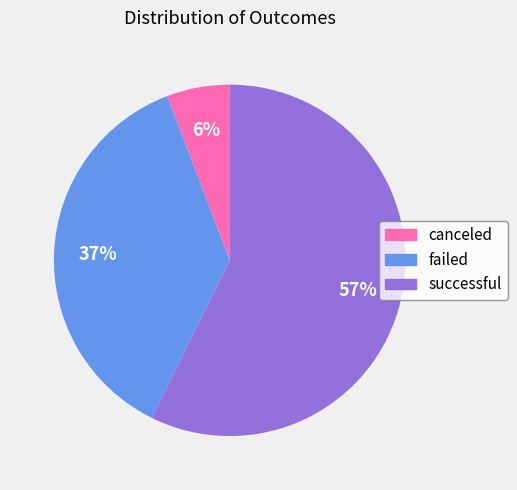

What is the largest slice in the pie chart?

successful